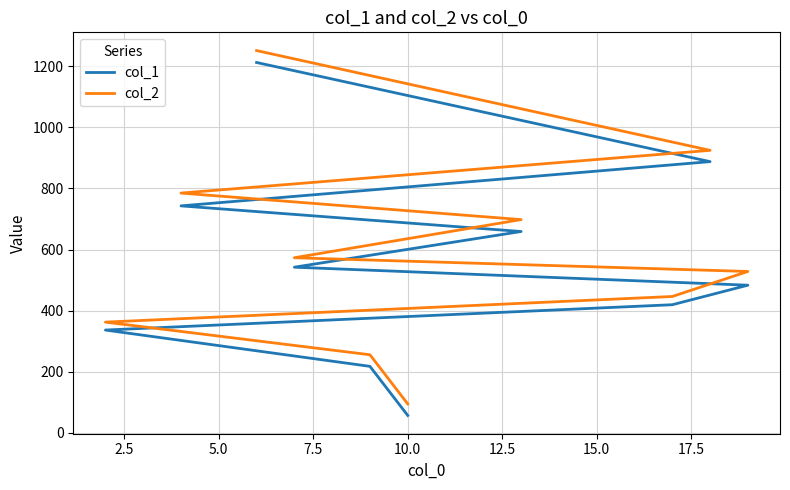

What is the minimum value shown in the chart?

56